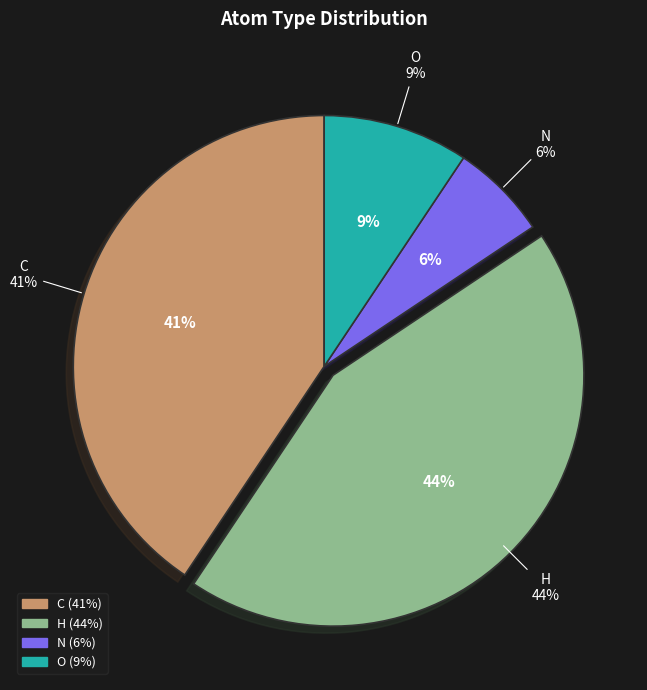

Rank the categories by value from lowest to highest.

N, O, C, H